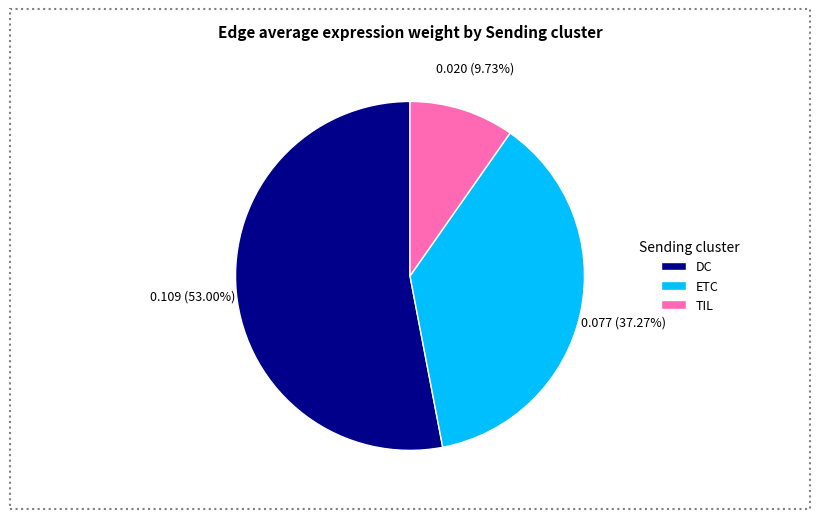

Rank the categories by value from lowest to highest.

TIL, ETC, DC